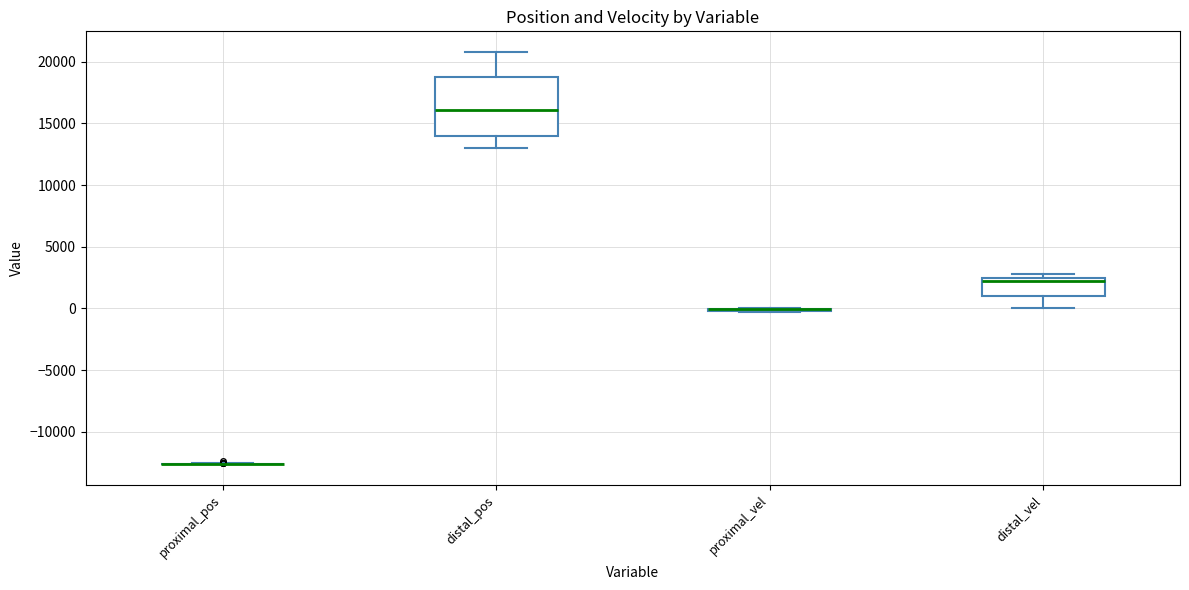

Where does the median line of the box for distal_vel sit on the y-axis? The values are not printed on the chart, so give them approximately, as read against the axis.

2000